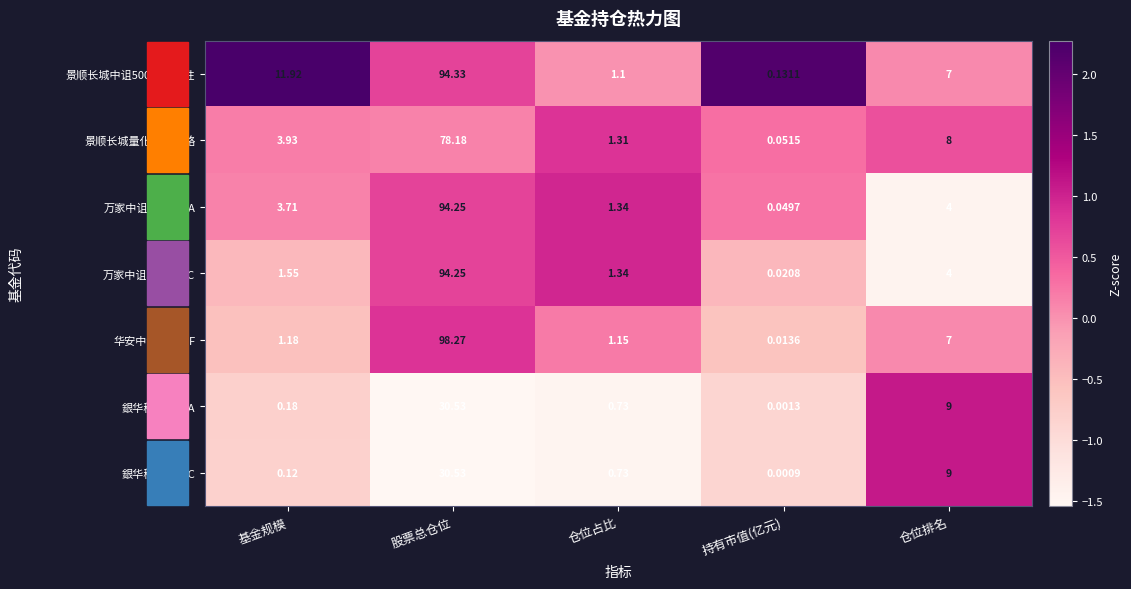

At which category is the sum across all series the highest?

股票总仓位